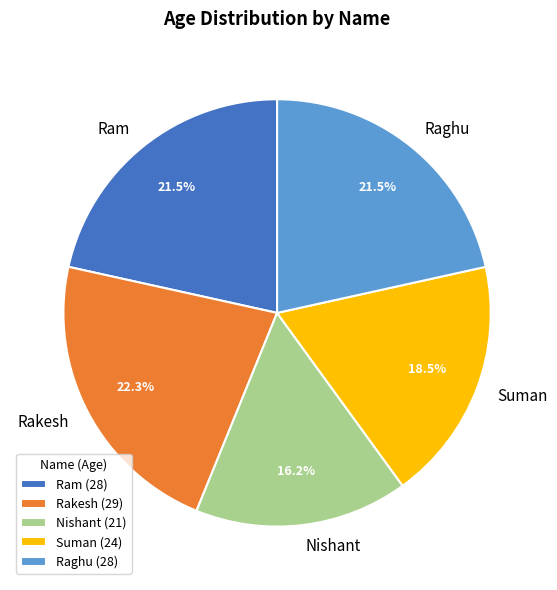

Do Suman and Nishant together represent more than half of the pie?

No